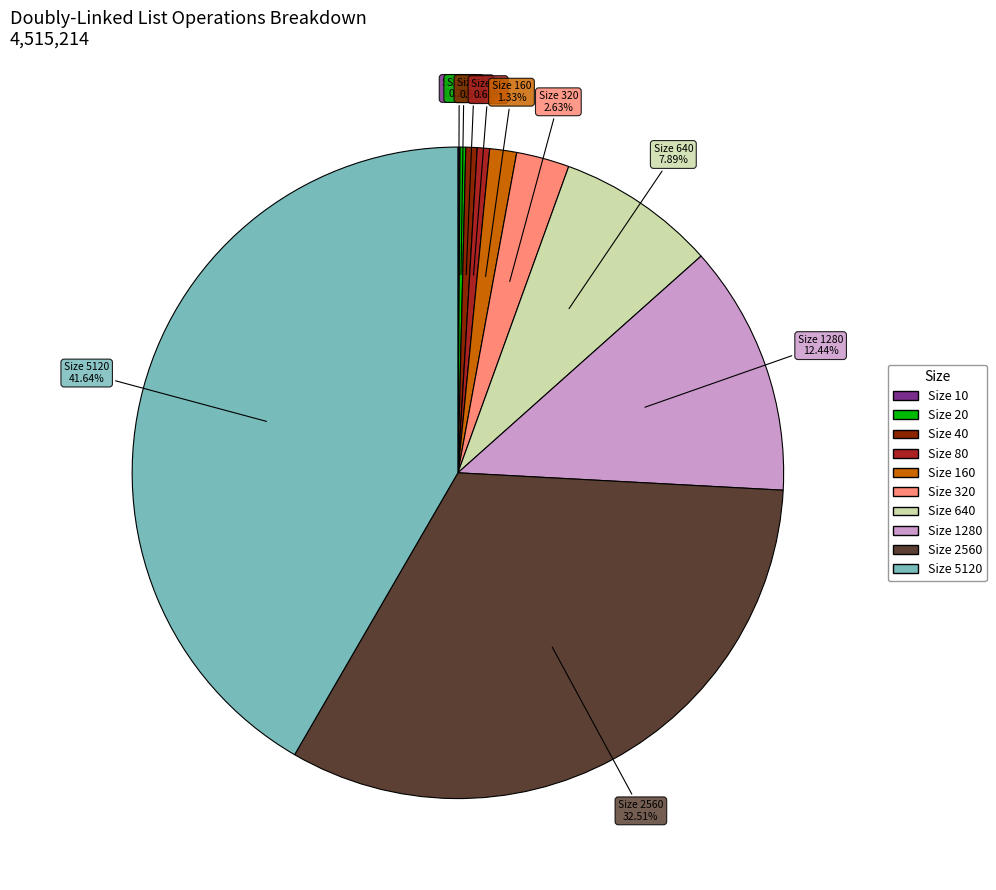

Is there a majority slice in this chart?

No